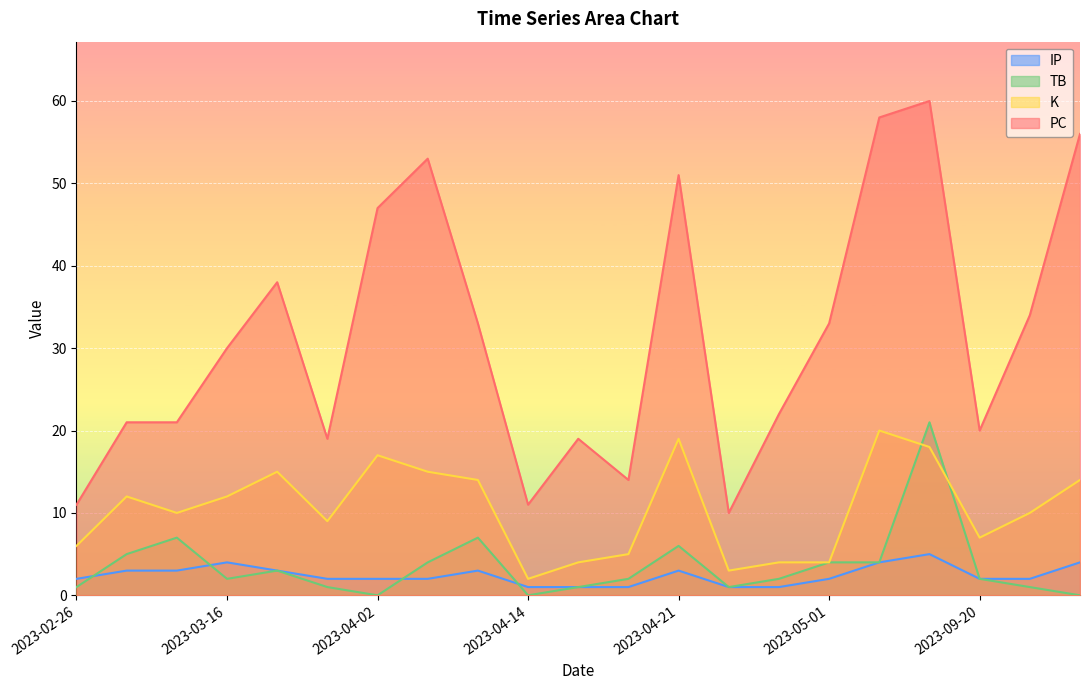

True or false: PC and K cross at least once.

False